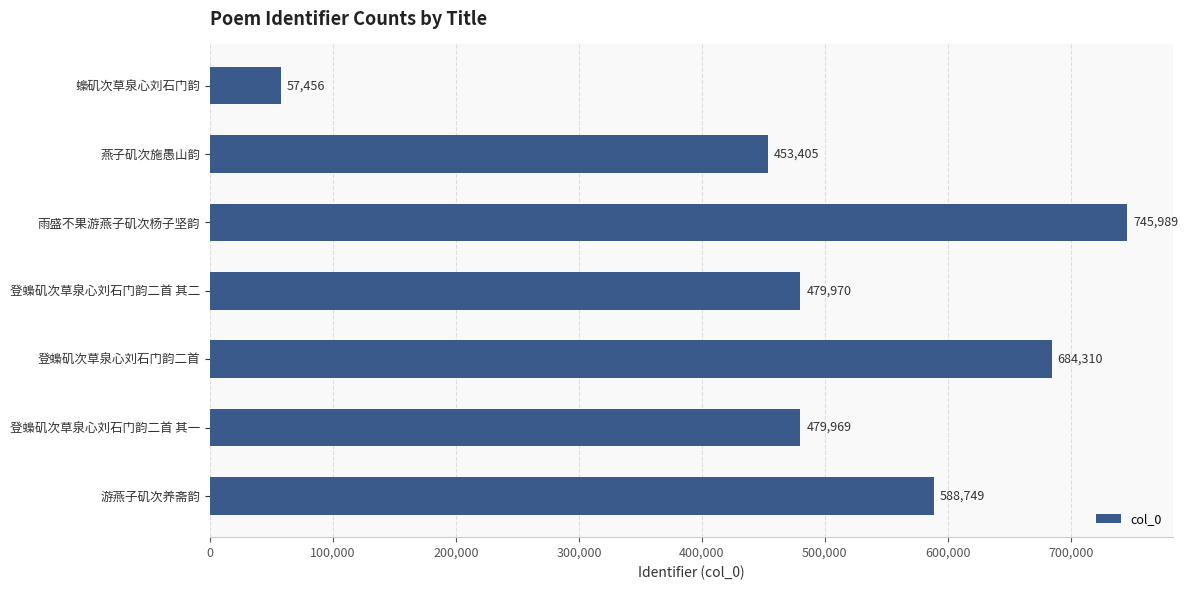

What is the value of the 2nd bar from the top?

453405